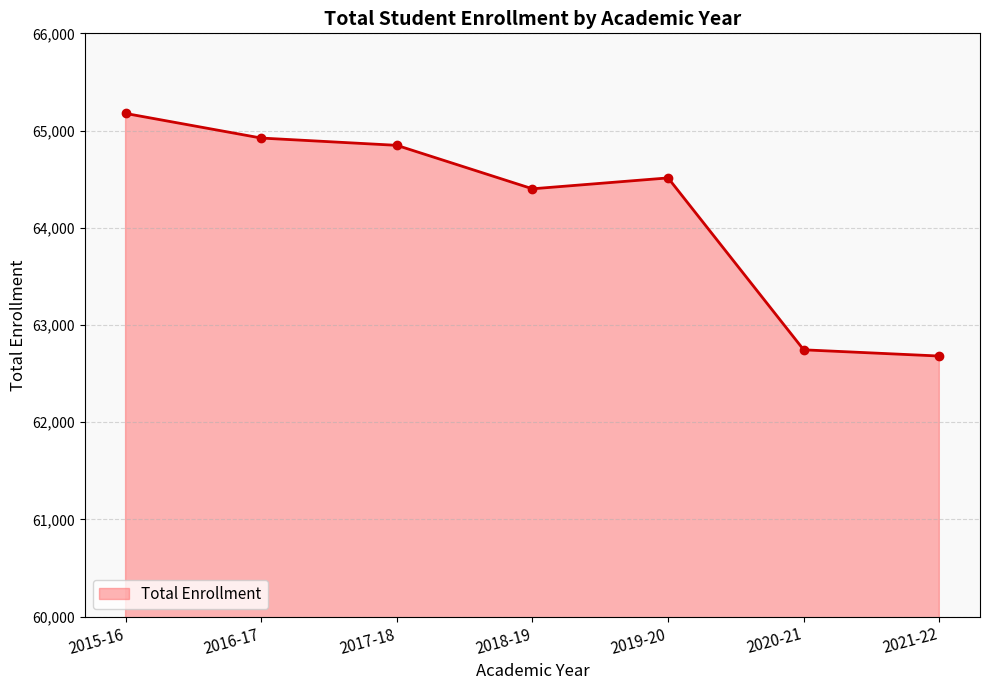

Is it true that the value at 2019-20 is 64513?

True